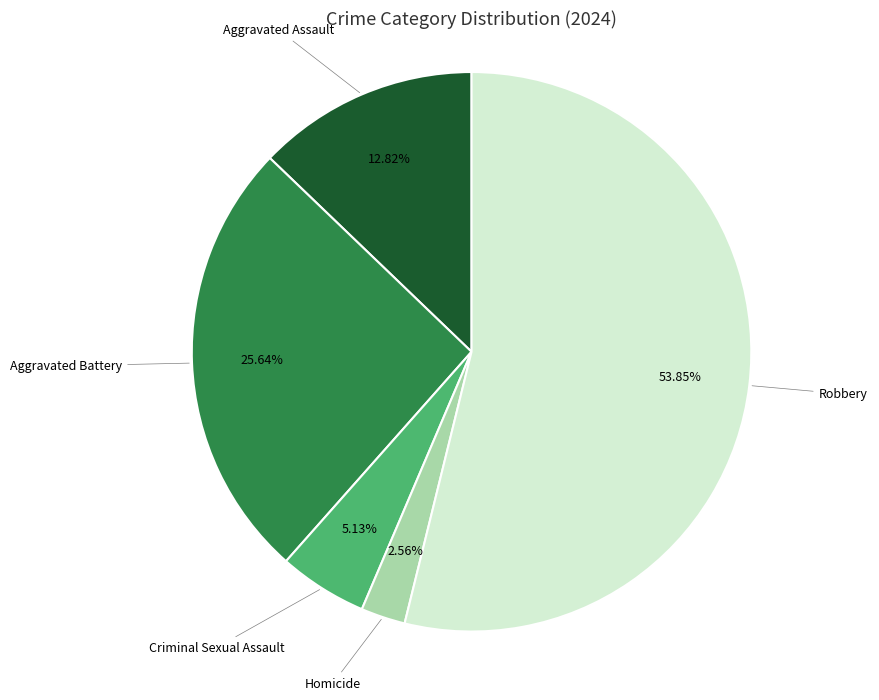

How many slices are in this pie chart?

5